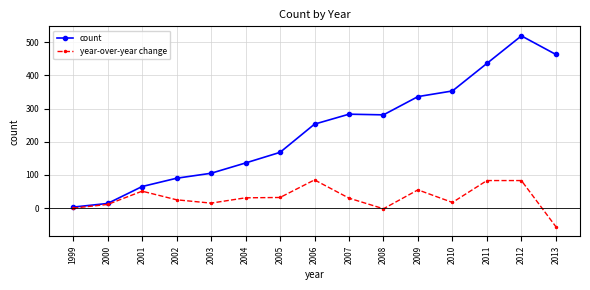

True or false: year-over-year change has a value of 44 at 2002.

False